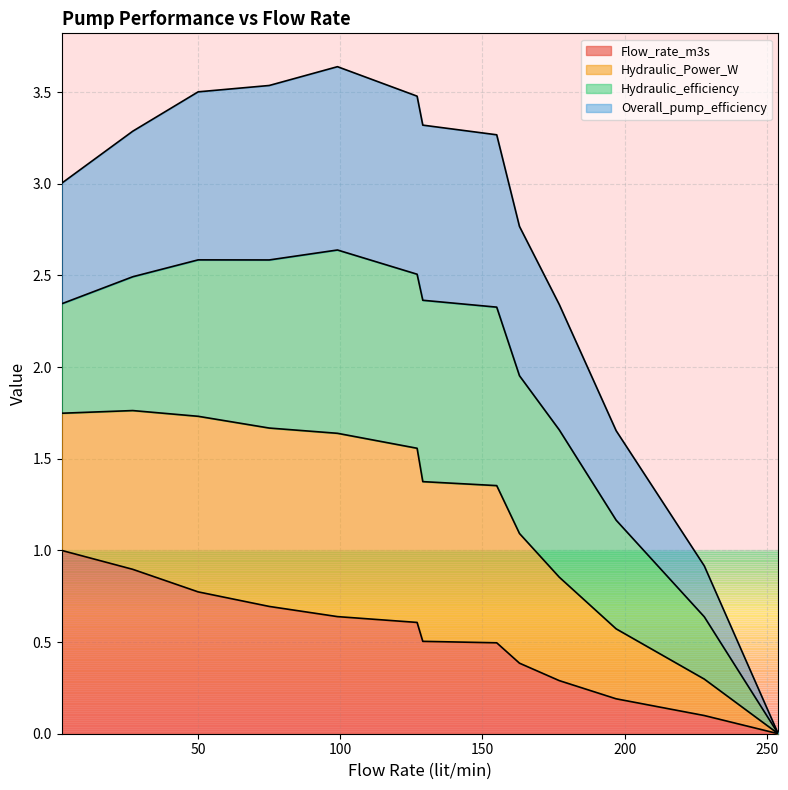

What are all the series names shown in the legend?

Flow_rate_m3s, Hydraulic_Power_W, Hydraulic_efficiency, Overall_pump_efficiency